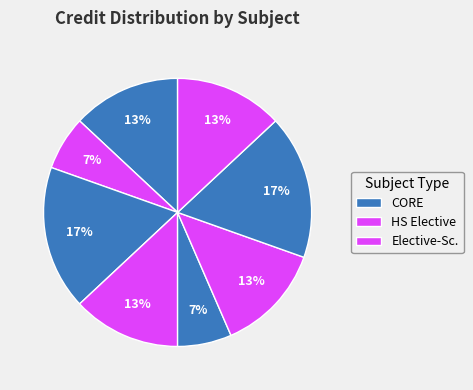

Count the number of slices in the pie.

8